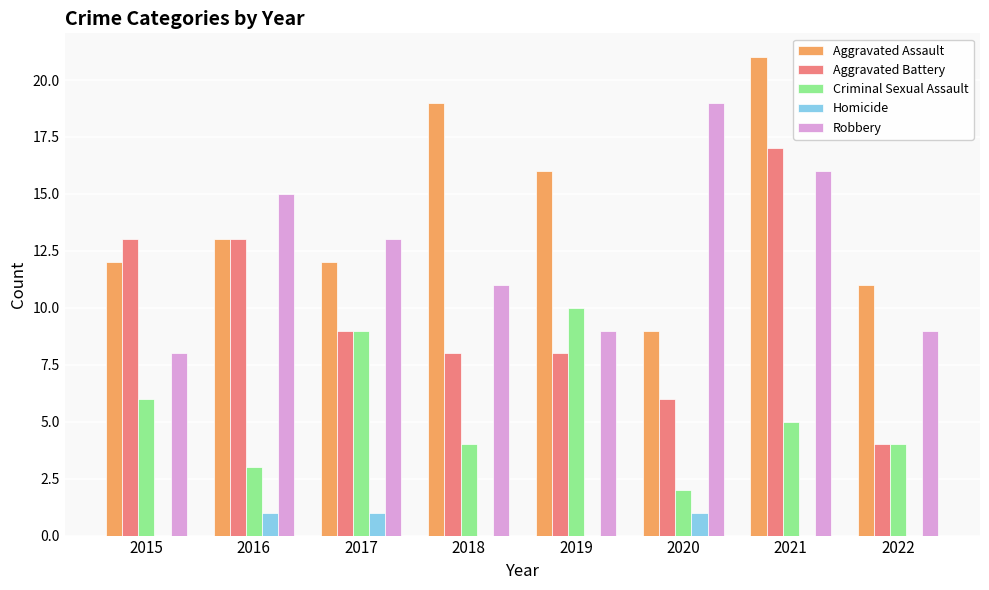

What is the maximum value shown in the chart?

21